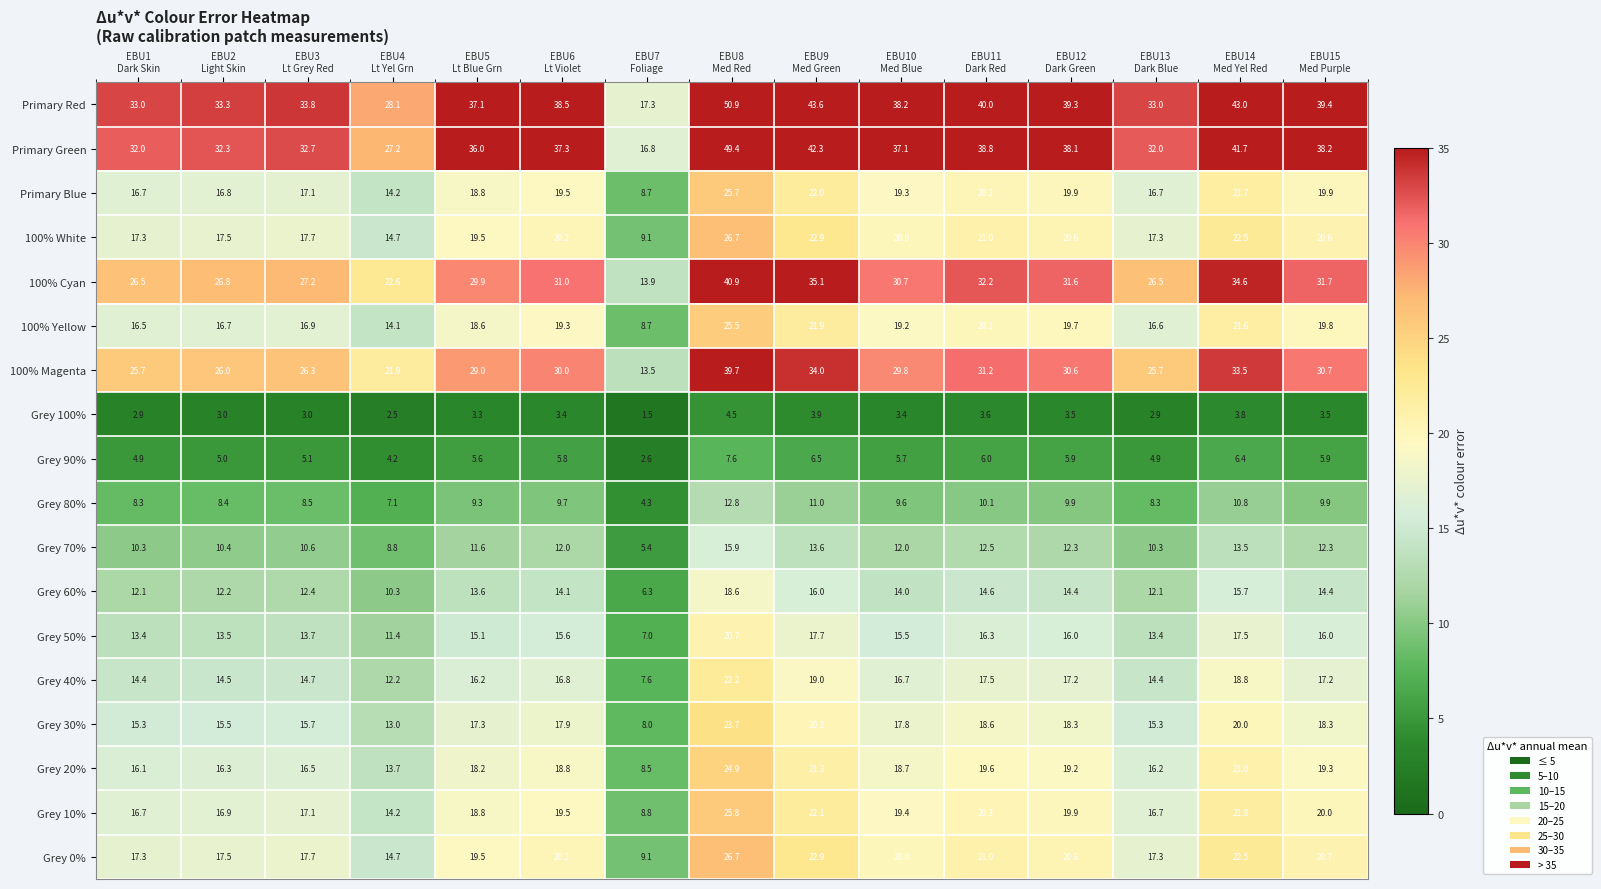

What is the difference between the second highest and minimum values in the Primary Blue series?

13.3